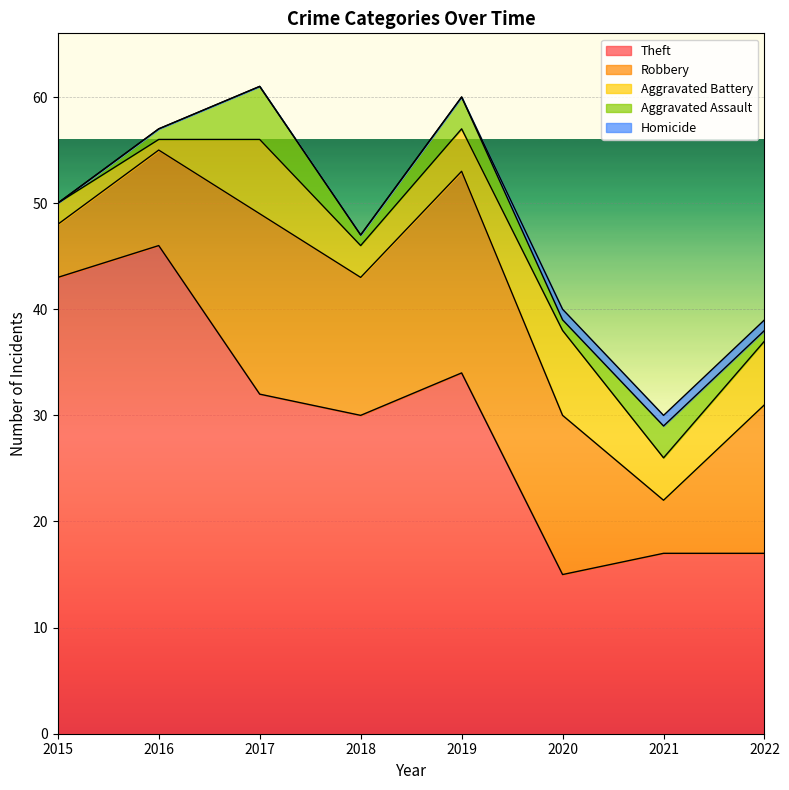

How many values in Aggravated Assault are above zero?

7